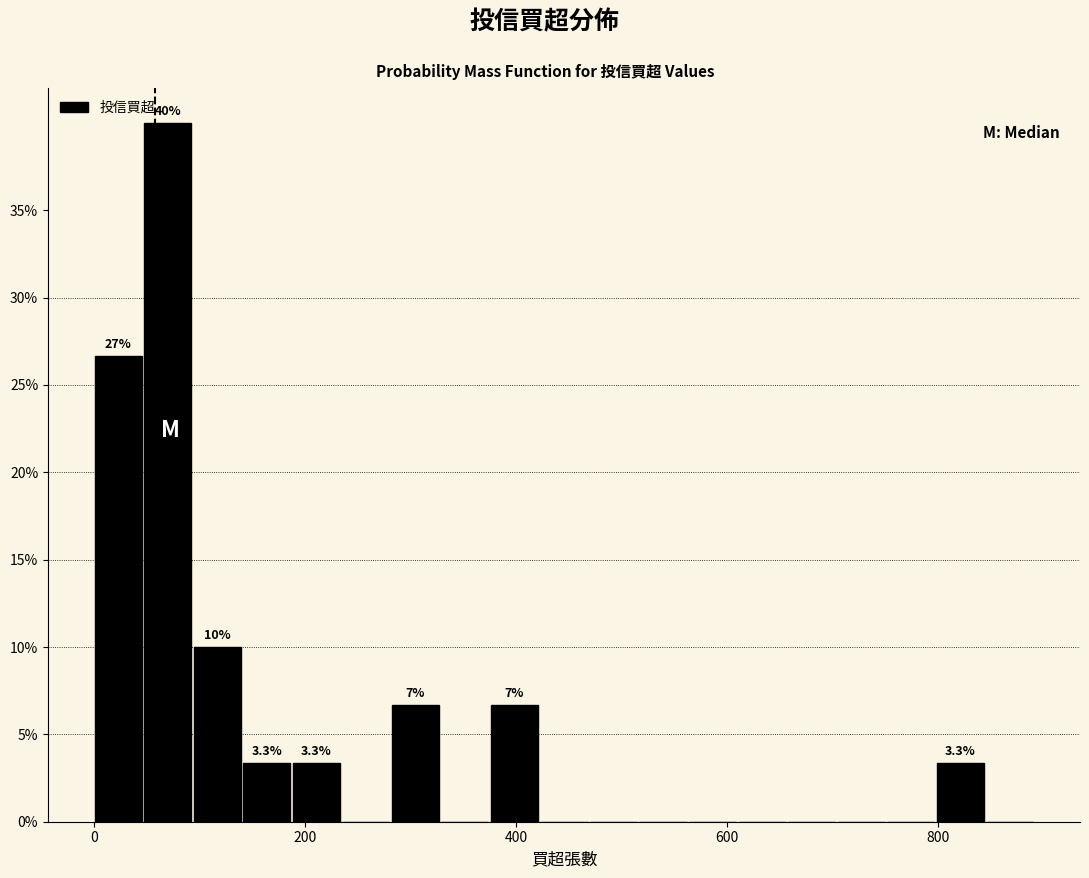

Read against the x-axis, roughly where is the centre of the tallest bar?

80